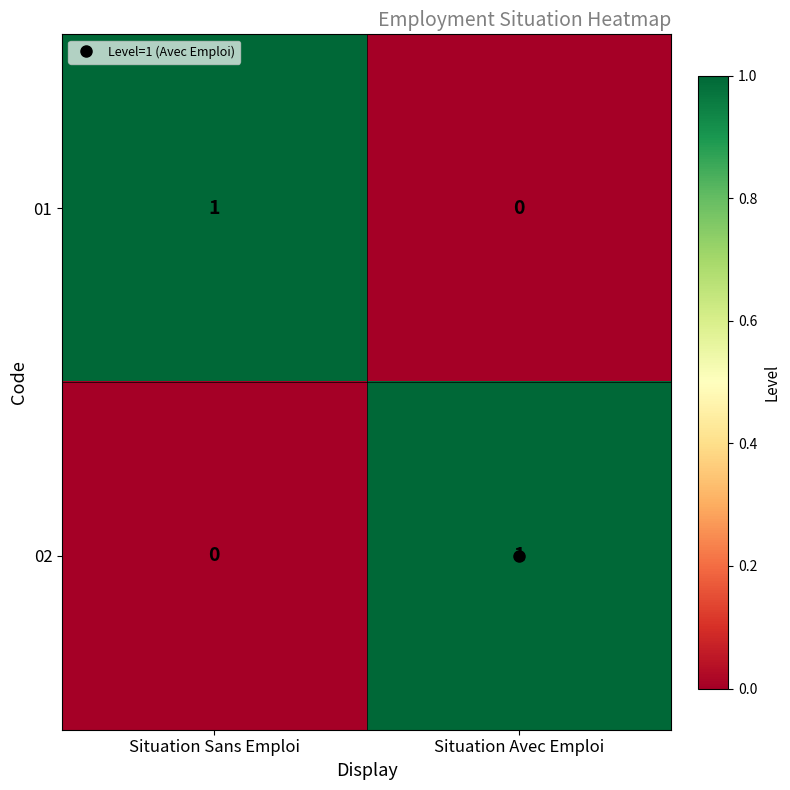

Where is 01 nearest to the value 0?

Situation Avec Emploi